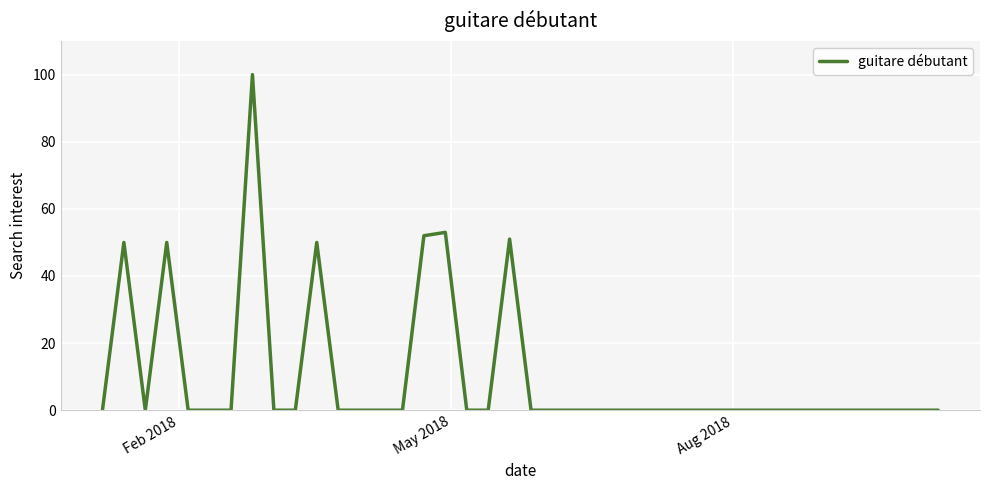

What is the difference between the maximum and minimum values?

100